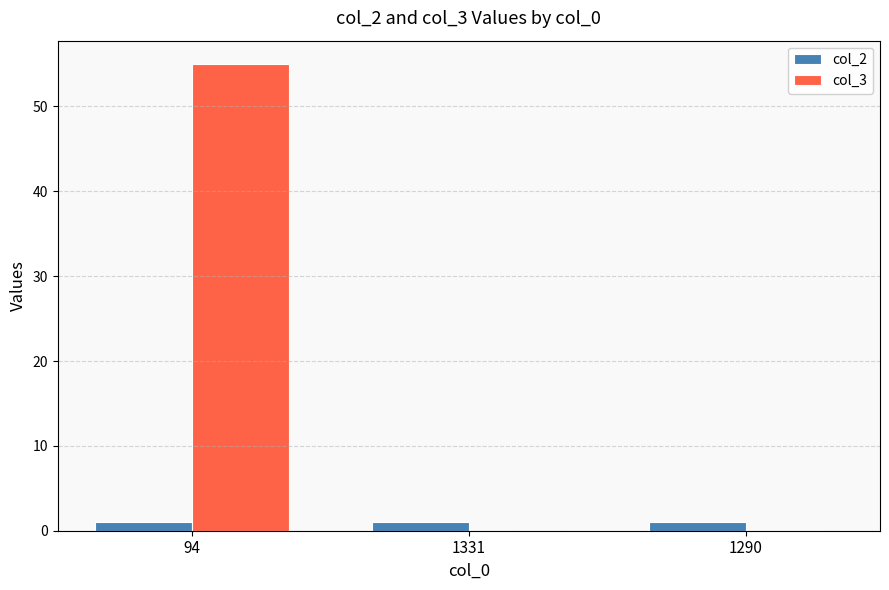

Which series has the largest total across all categories?

col_3